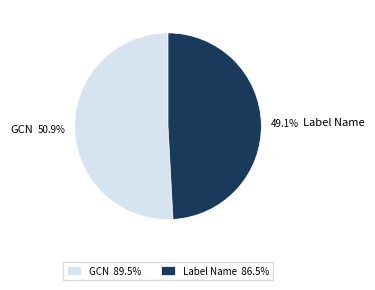

What percentage do Label Name and GCN together represent?

100.0%